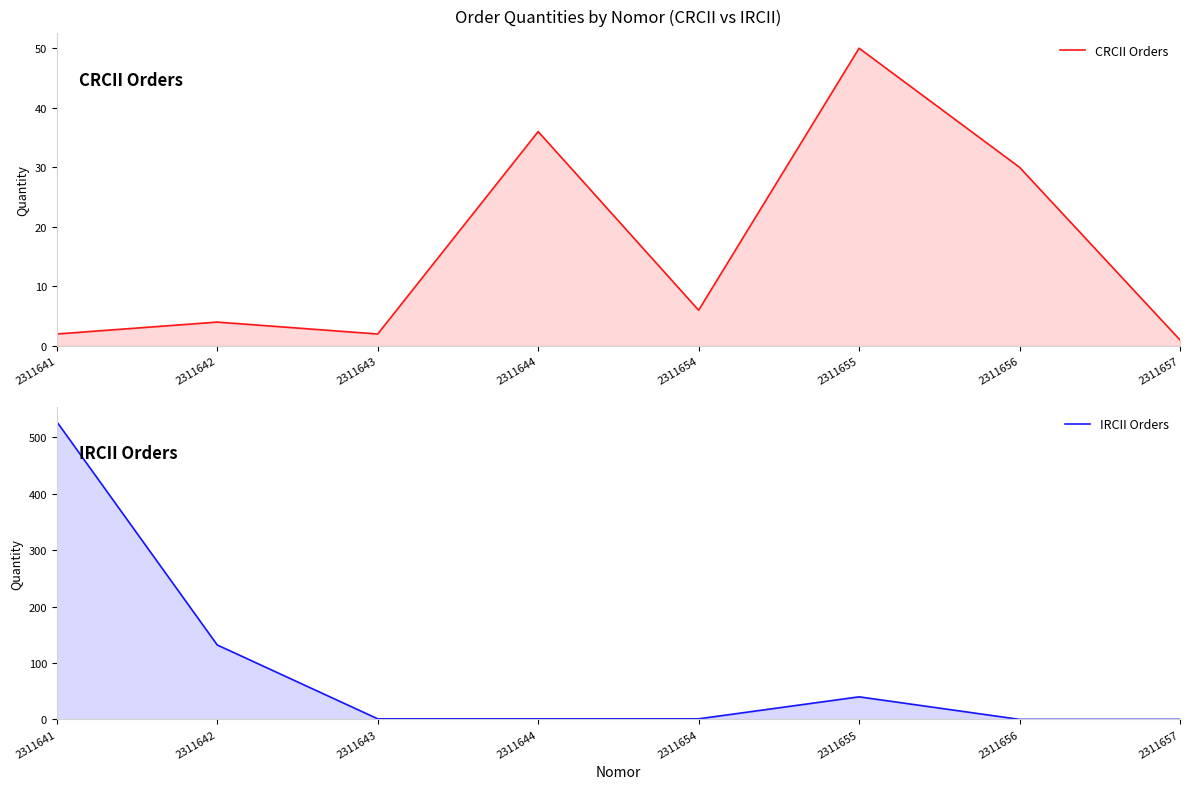

How many times do CRCII Orders and IRCII Orders cross each other?

1